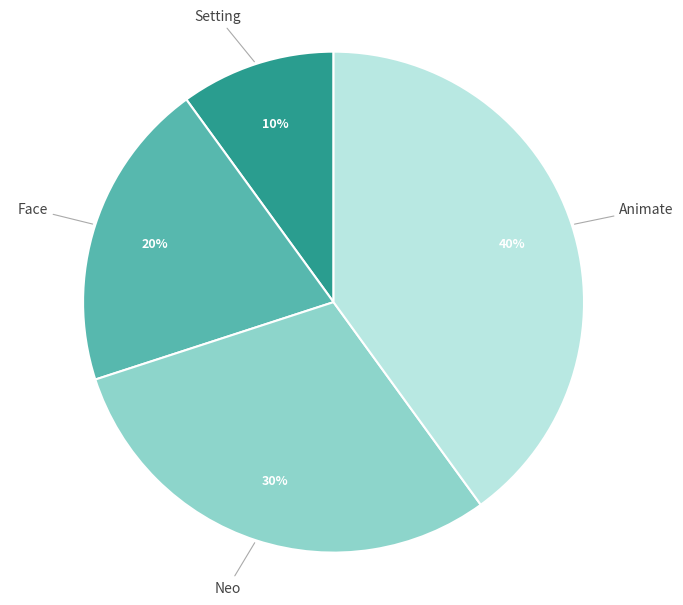

To the nearest percent, what is the average slice percentage?

25%